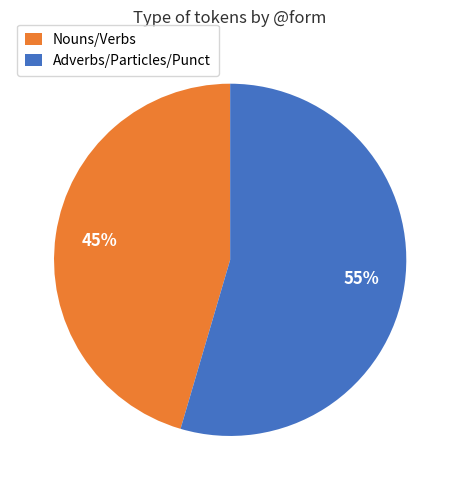

Between Adverbs/Particles/Punct and Nouns/Verbs, which is larger?

Adverbs/Particles/Punct